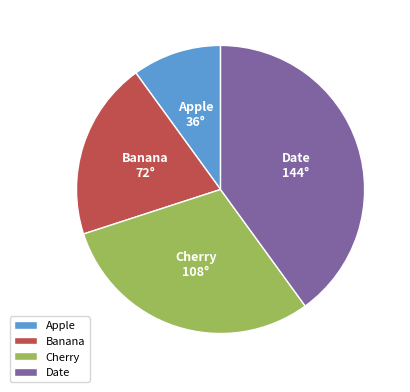

Is it true that Date is 40% of the pie?

True